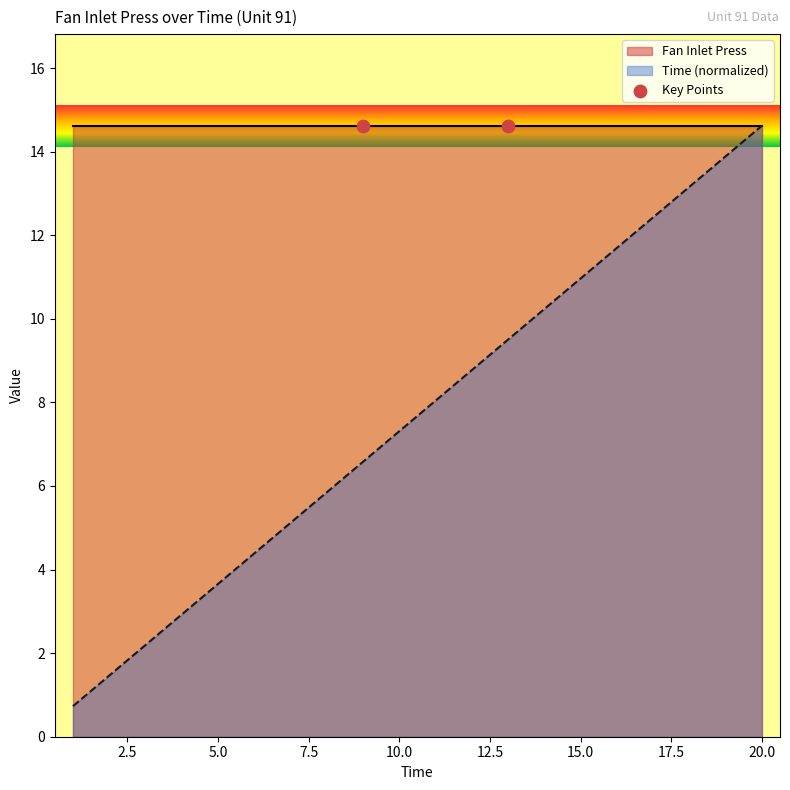

Approximately how many times larger is the value at 11 compared to 7?

1.6